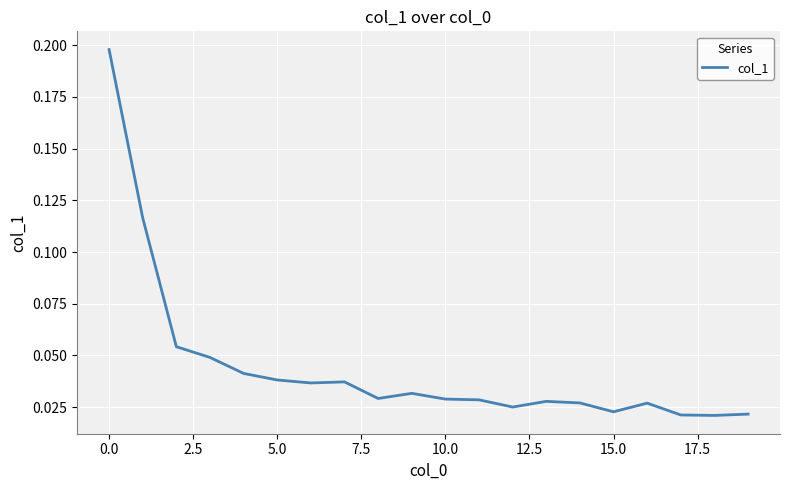

Reading right to left, what are all the values shown in this chart?

0.0	0.0	0.0	0.0	0.0	0.0	0.0	0.0	0.0	0.0	0.0	0.0	0.0	0.0	0.0	0.0	0.0	0.1	0.1	0.2